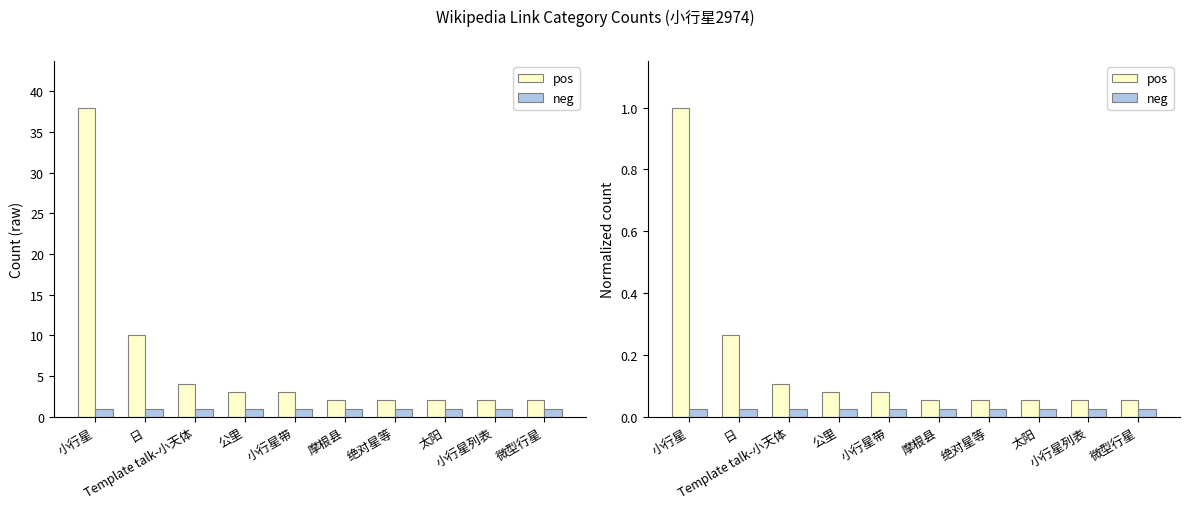

Reading left to right, list all the values displayed in this chart.

pos: 1.0	0.3	0.1	0.1	0.1	0.1	0.1	0.1	0.1	0.1
neg: 0.0	0.0	0.0	0.0	0.0	0.0	0.0	0.0	0.0	0.0